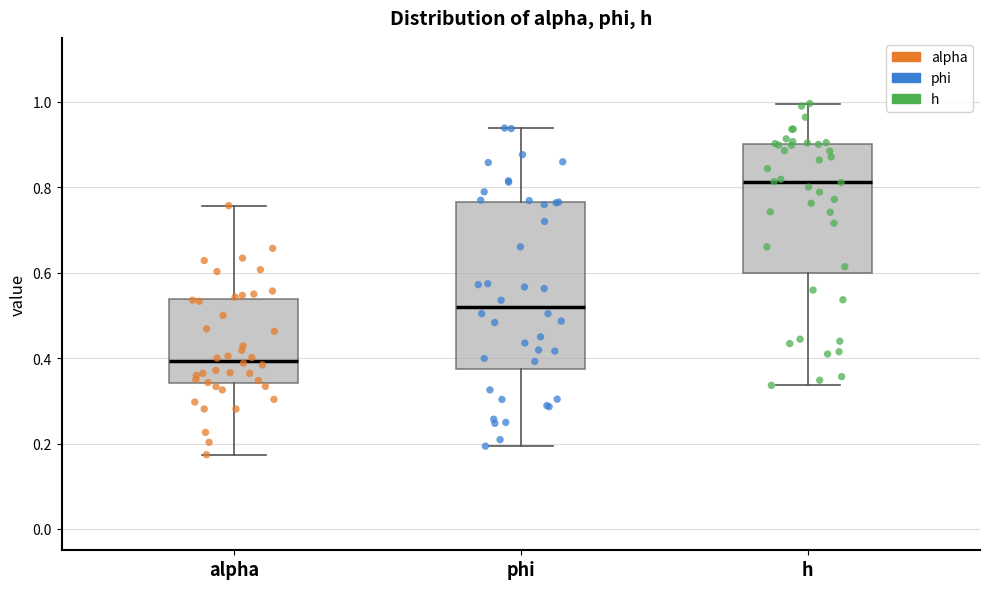

Reading left to right, transcribe this box plot: for each box, give where its median line is, the range the box spans, and where its two whiskers end, as read against the y-axis. The values are not printed on the chart, so give them approximately, as read against the axis.

alpha: median 0.40, box 0.34 to 0.54, whiskers 0.18 to 0.76
phi: median 0.52, box 0.38 to 0.76, whiskers 0.20 to 0.94
h: median 0.82, box 0.60 to 0.90, whiskers 0.34 to 1.00